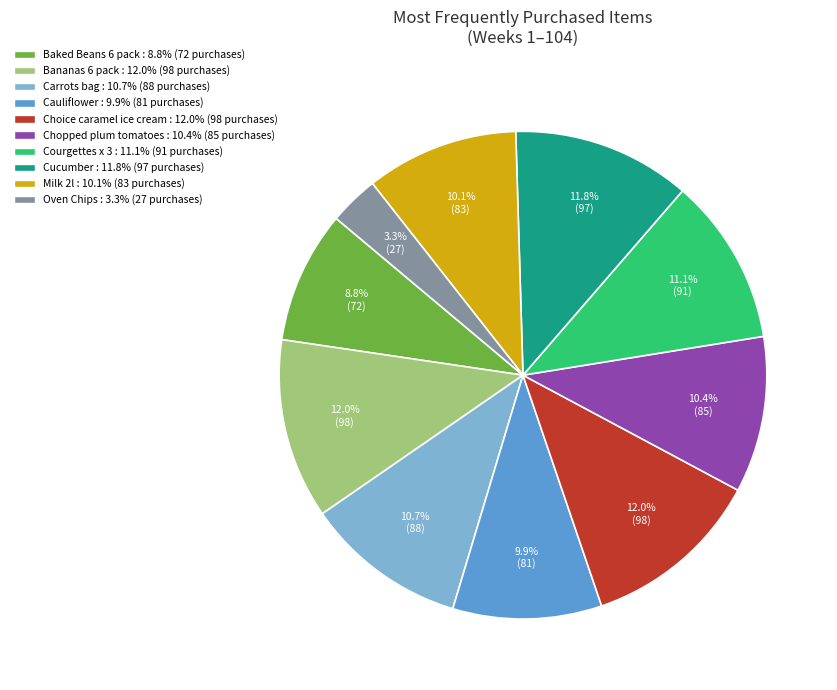

To the nearest percent, what is the combined percentage of Bananas 6 pack and Cauliflower?

22%